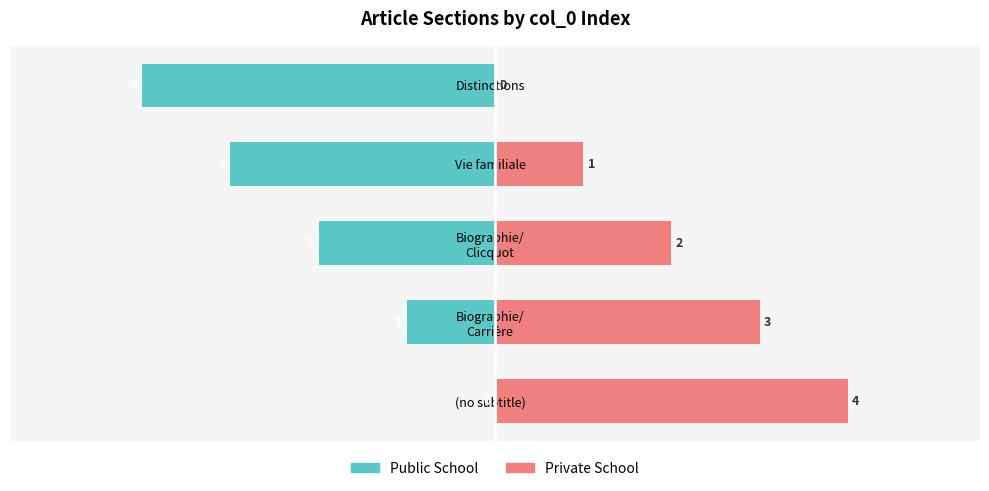

How many values in the Private School series are below 2?

2